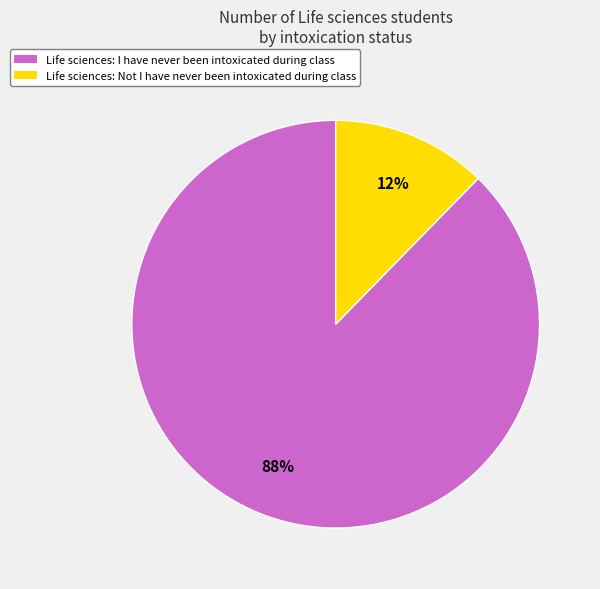

Which slice is the largest?

Life sciences: I have never been intoxicated during class